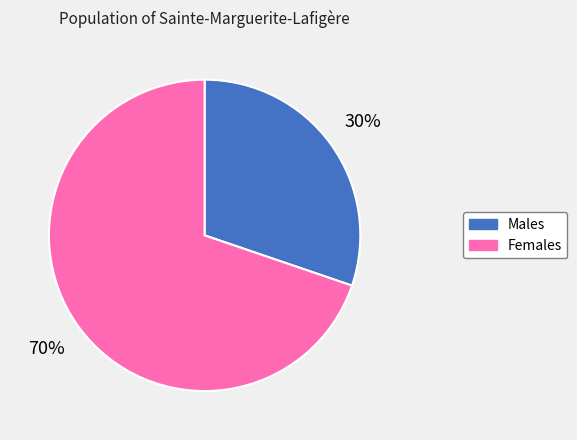

True or false: Females accounts for 78% of the total.

False